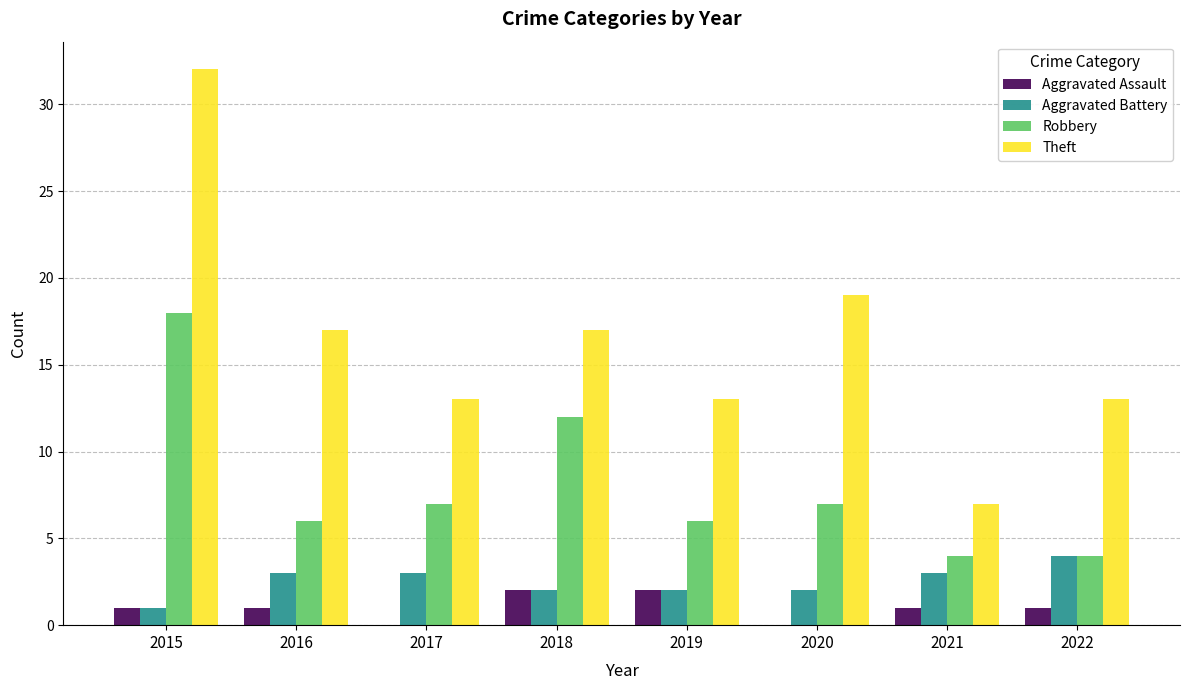

Are the bars grouped side by side (vs. stacked)?

Yes